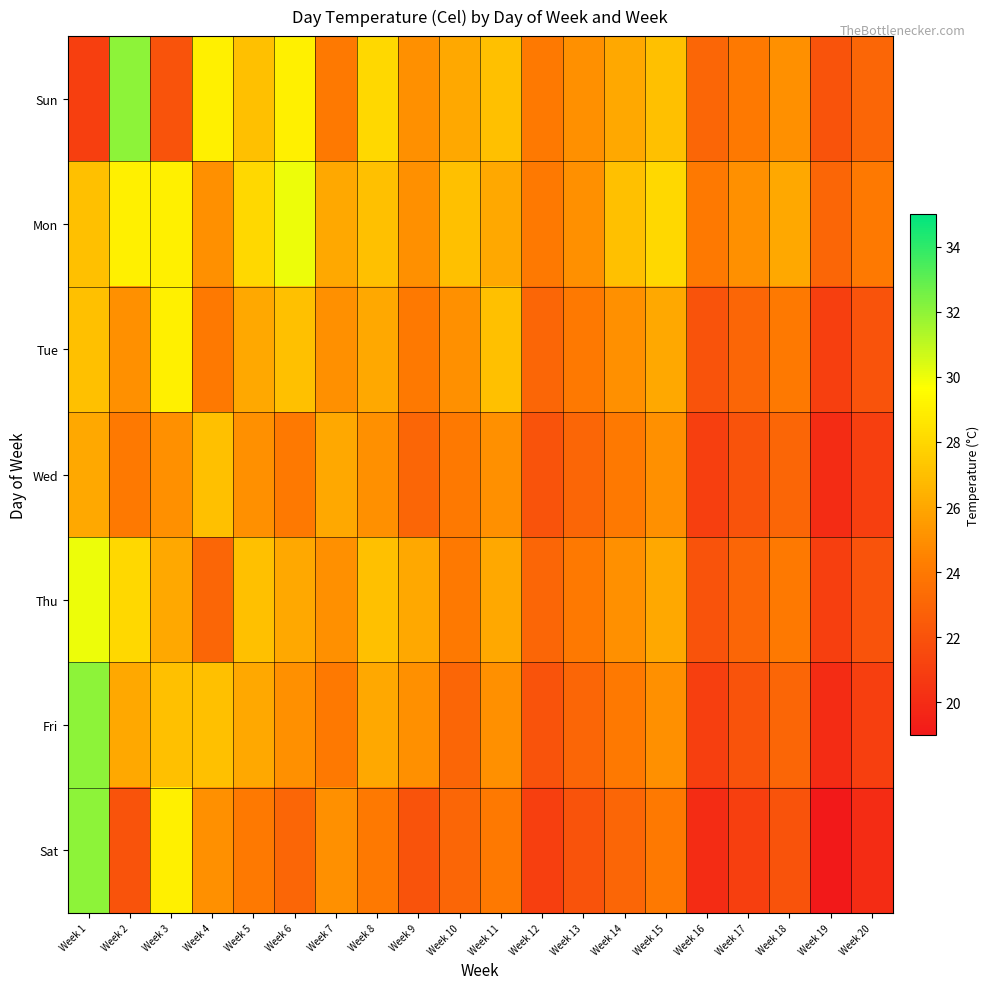

Between Week 10 and Week 3, which is larger?

Week 10